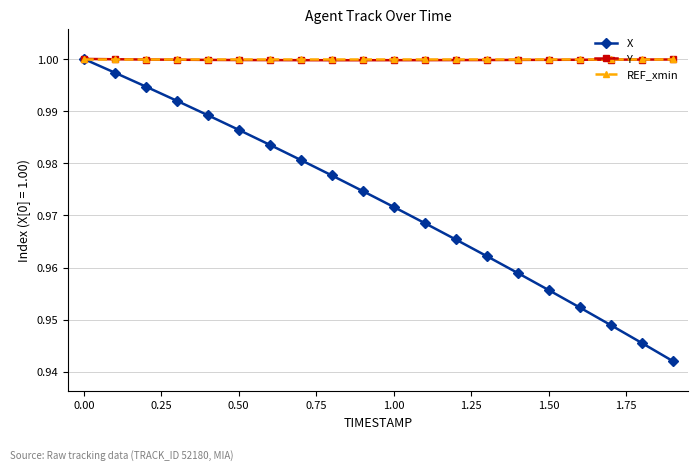

Which series has the largest range (max minus min)?

X